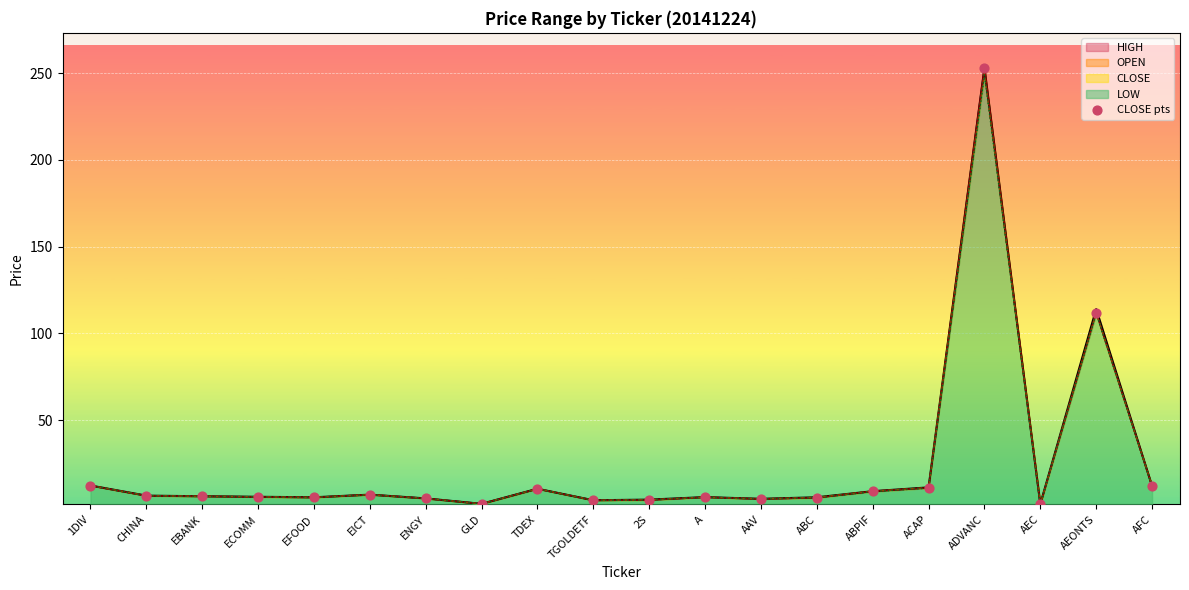

What is the change in value from EBANK to ECOMM?

-0.4